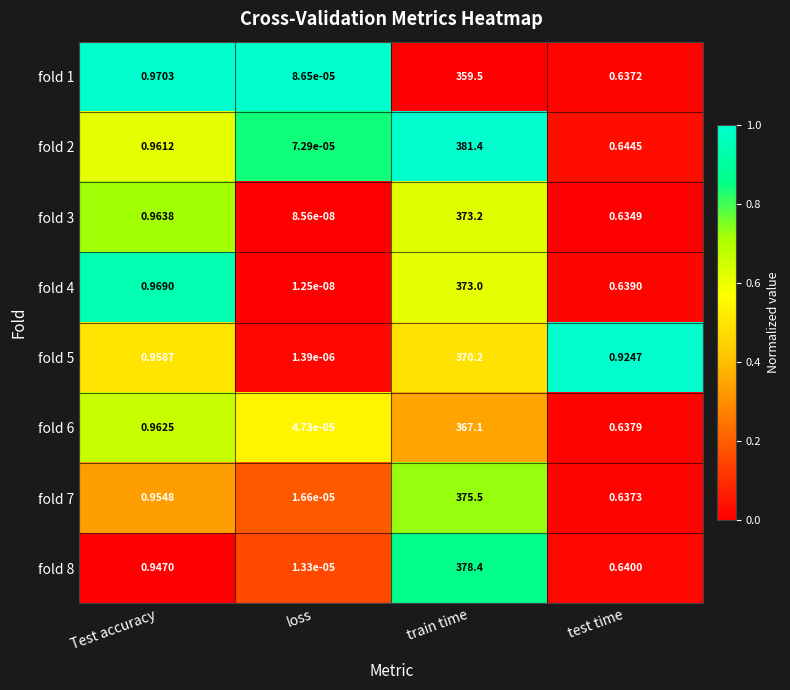

Where is fold 3 nearest to the value 186?

Test accuracy